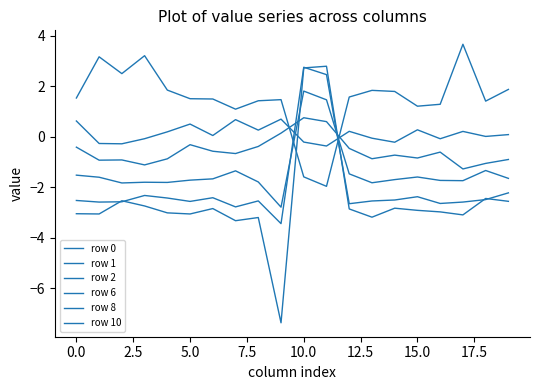

Does the chart display data point markers on the line(s)?

No